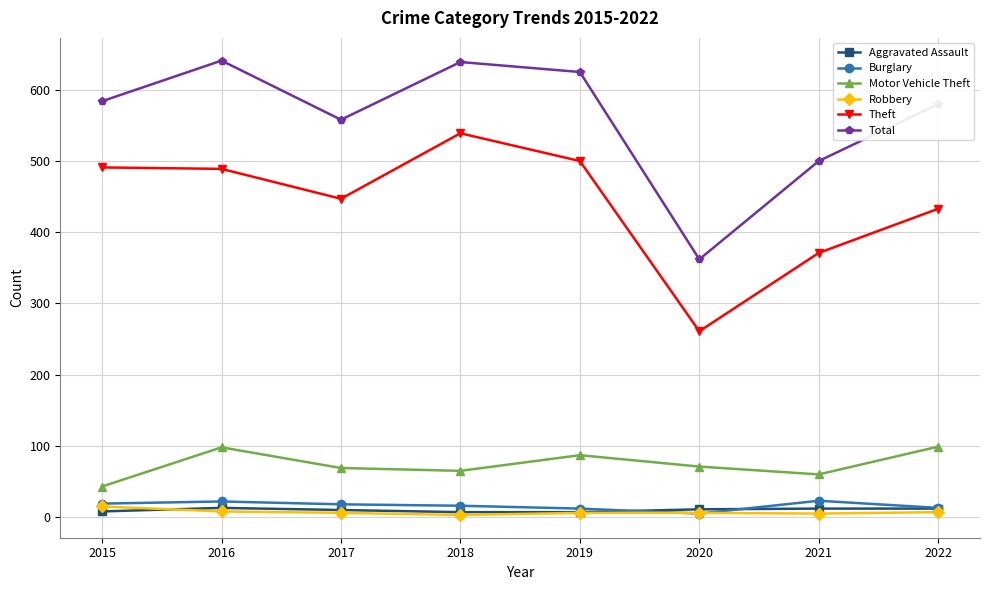

What is the greatest value displayed?

641